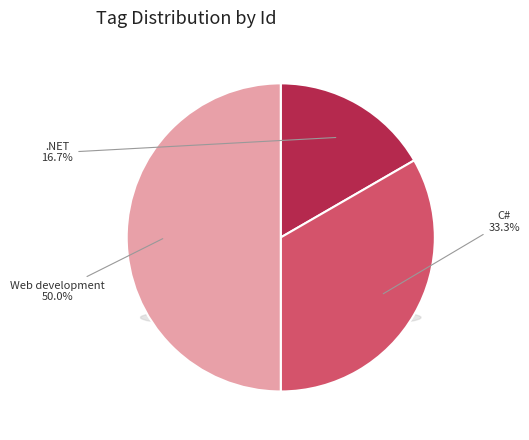

To the nearest percent, what is the difference between the largest and smallest slice percentages?

33%